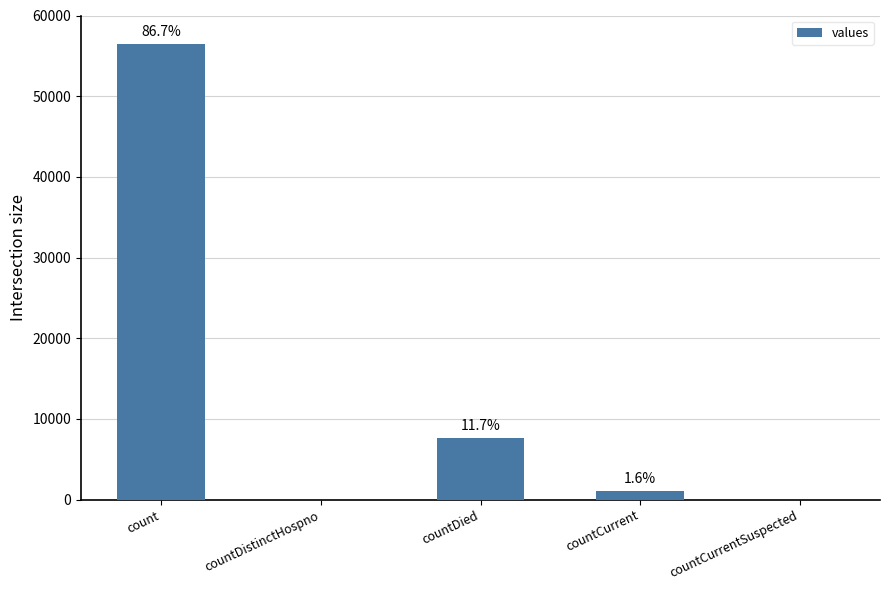

What is the difference between the maximum and minimum values?

56508